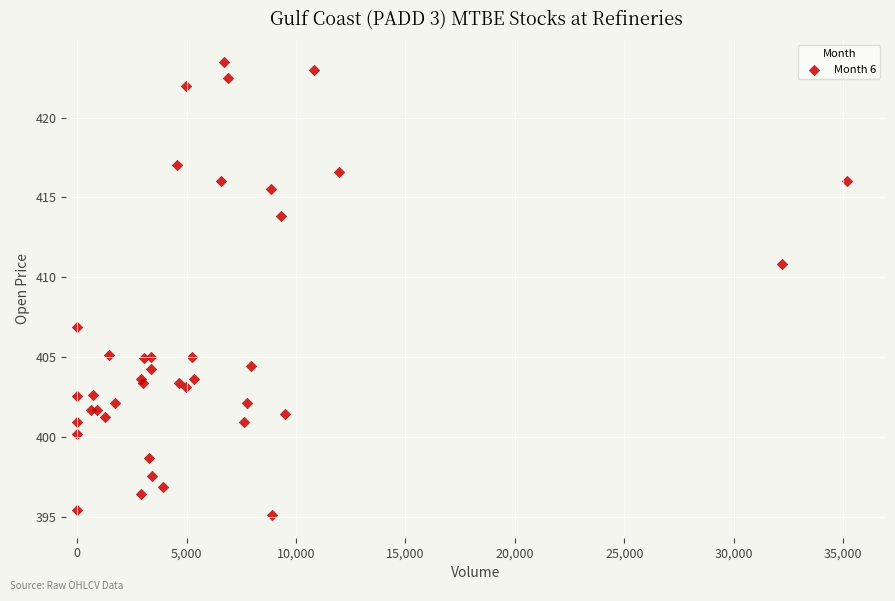

What Y value in the scatter plot is closest to 409?

410.8